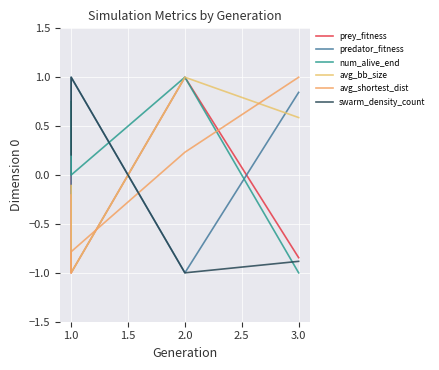

Does the chart display data point markers on the line(s)?

No